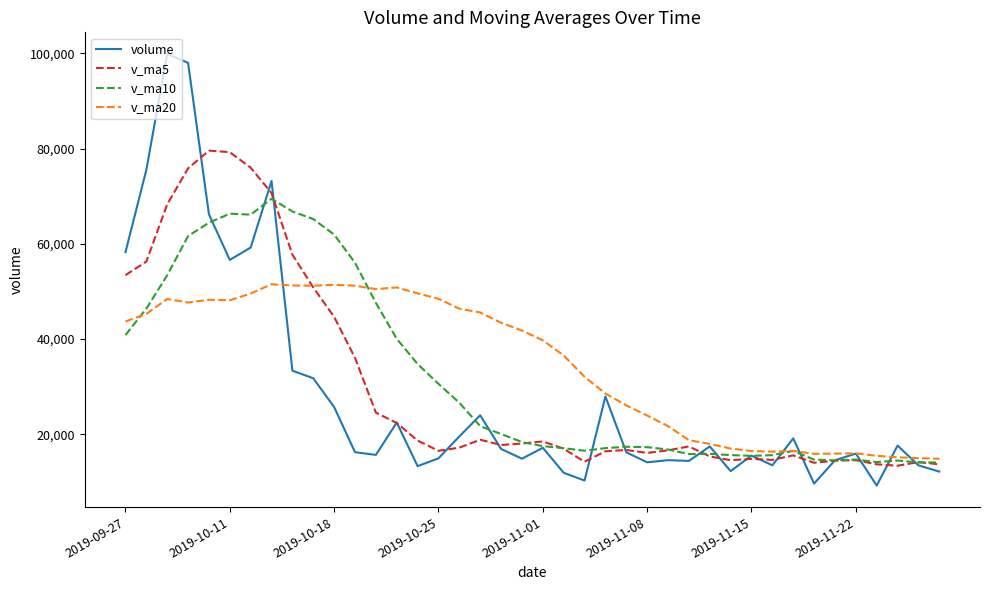

How many lines are shown in the chart?

4